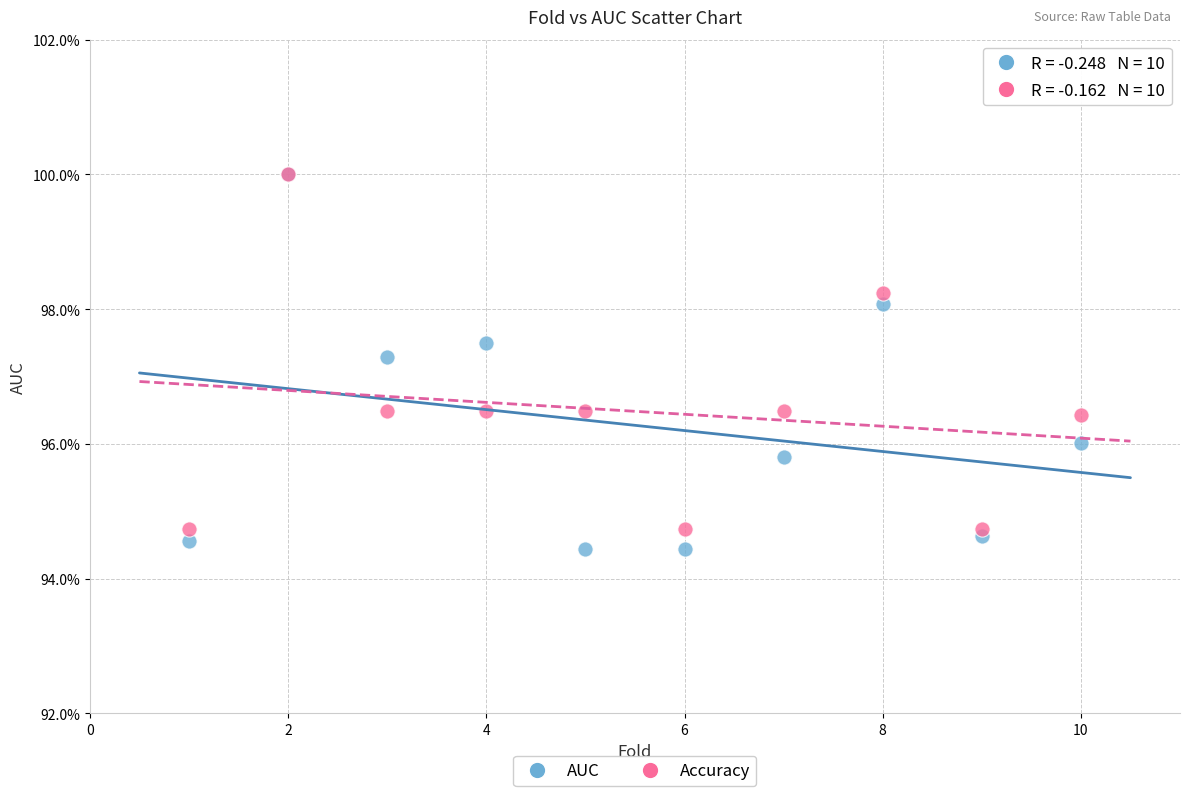

Which series contains the lowest Y value?

AUC